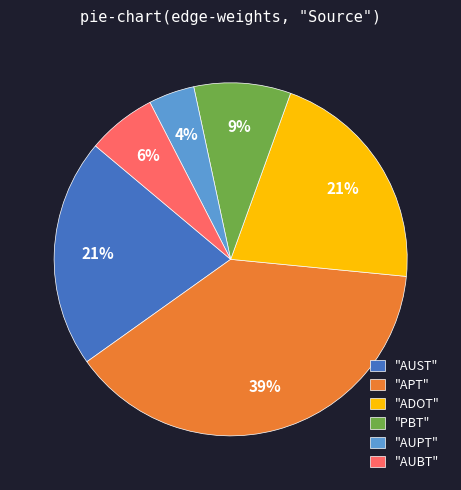

The "APT" slice represents 39% of the pie. True or false?

True